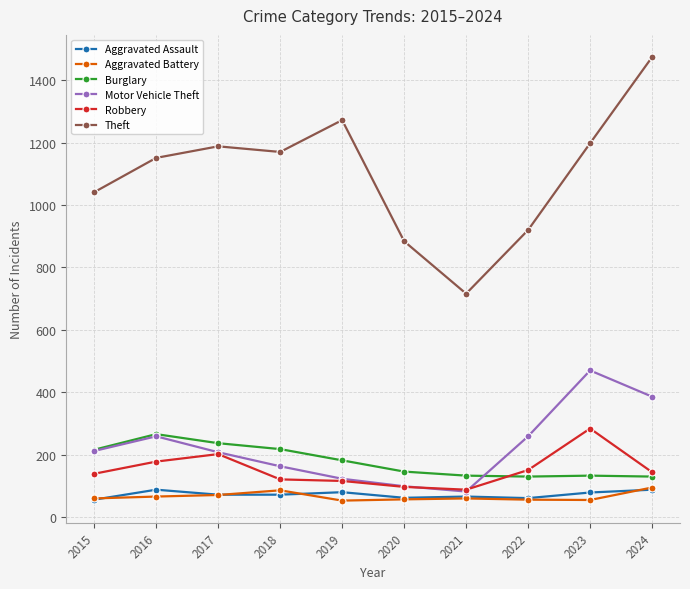

What is the maximum value shown in the chart?

1474